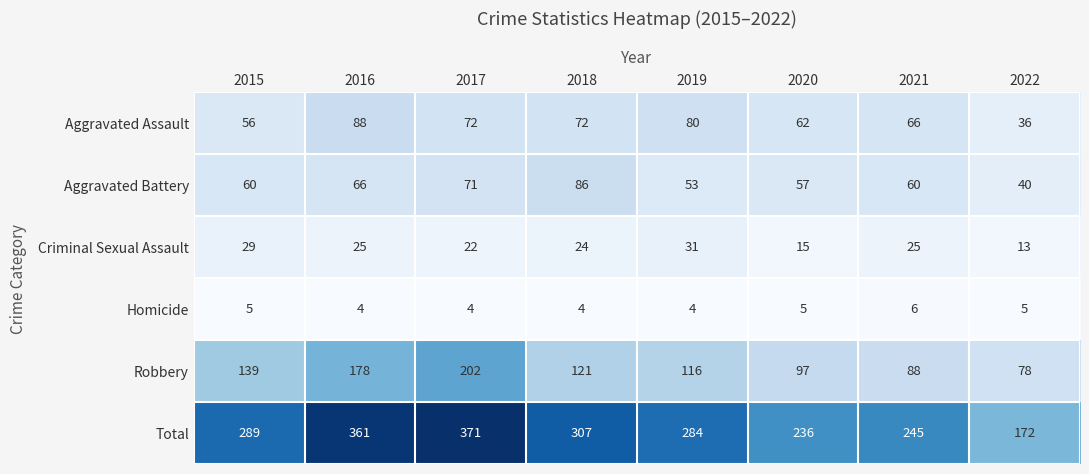

Between 2015 and 2021, which series saw the biggest shift?

Robbery